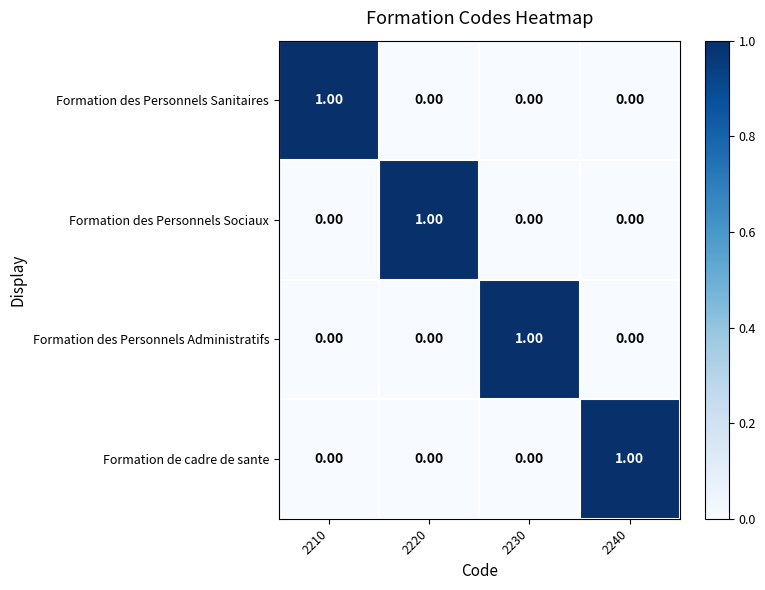

At how many categories does at least one series exceed 0?

4